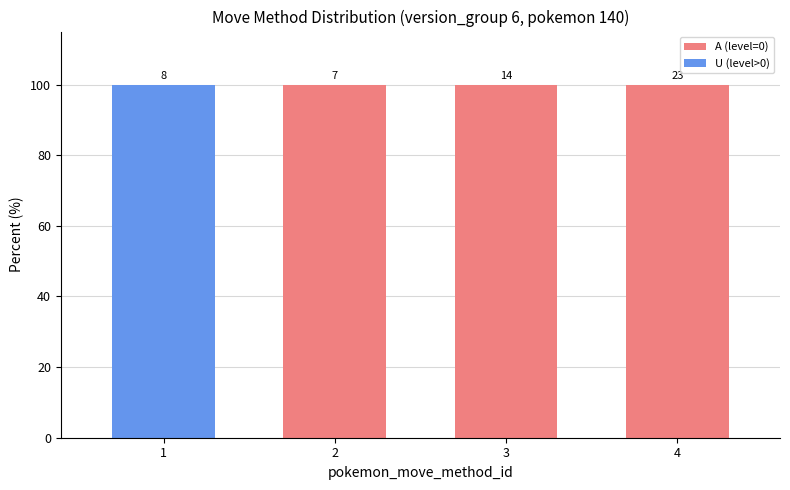

The value of U at 4 is 0. True or false?

True